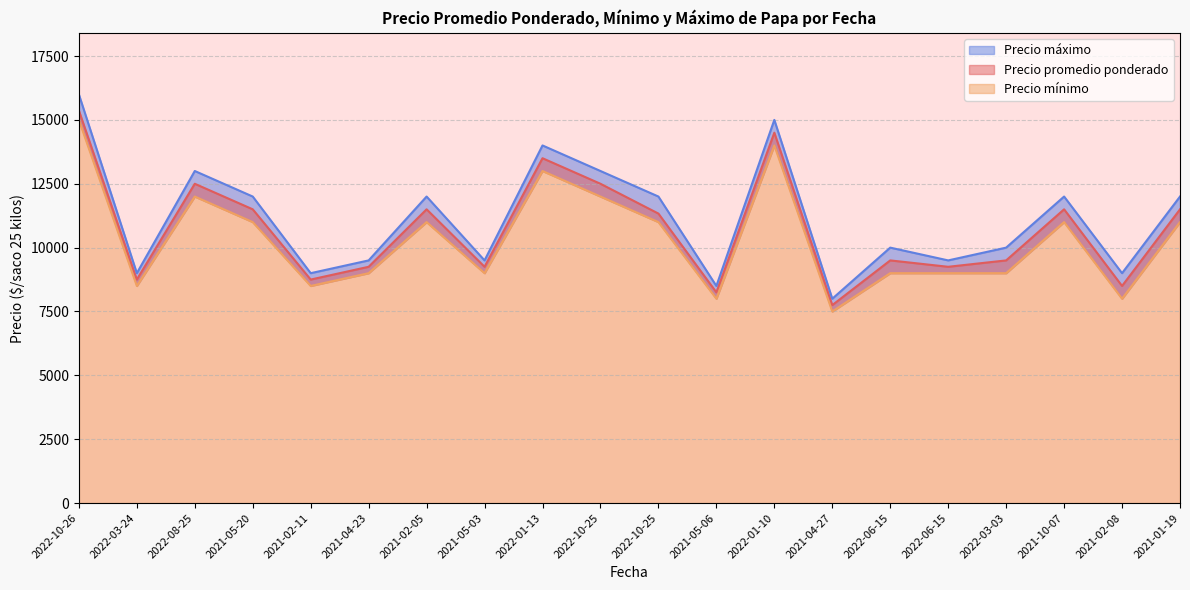

What is the maximum value shown in the chart?

16000